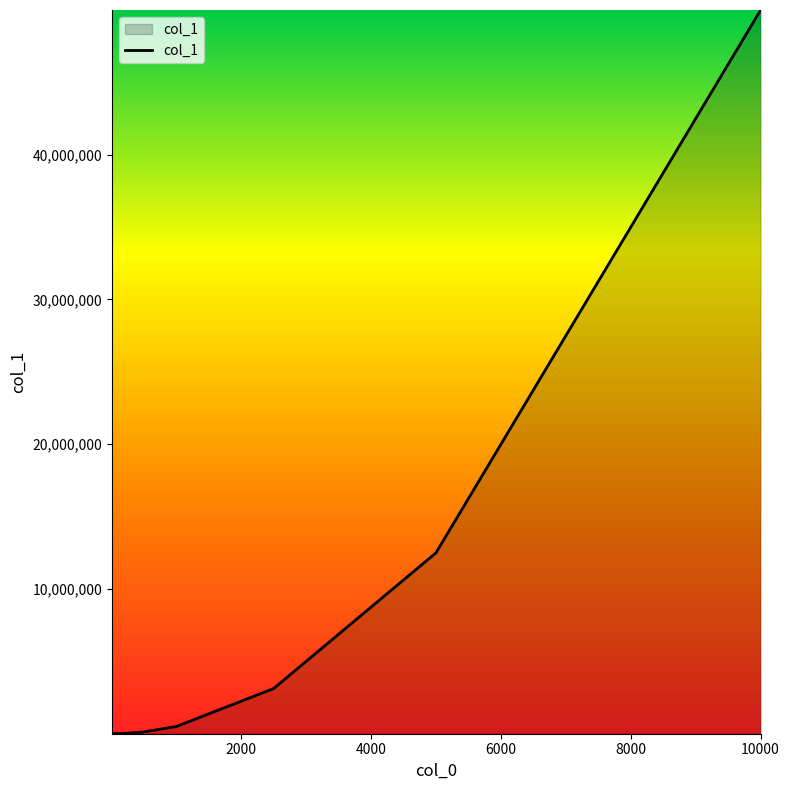

What is the greatest value displayed?

49995000